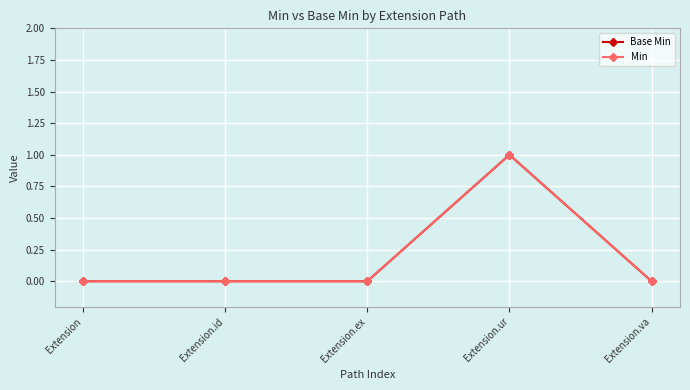

Reading left to right, what are all the values shown in this chart?

Base Min: Extension=0	Extension.id=0	Extension.ex=0	Extension.ur=1	Extension.va=0
Min: Extension=0	Extension.id=0	Extension.ex=0	Extension.ur=1	Extension.va=0